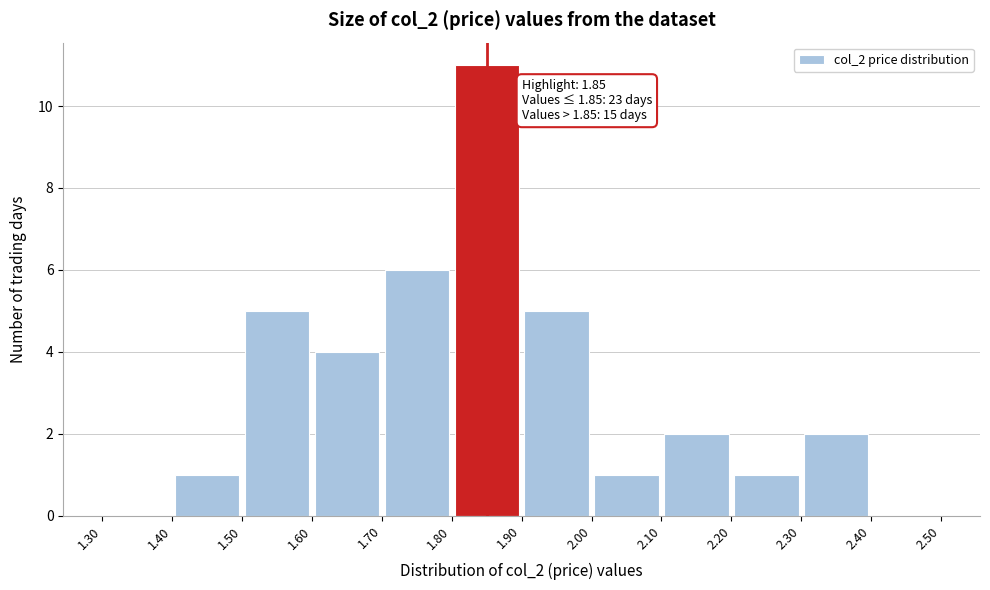

Which range on the x-axis has the tallest bar?

1.80 to 1.90